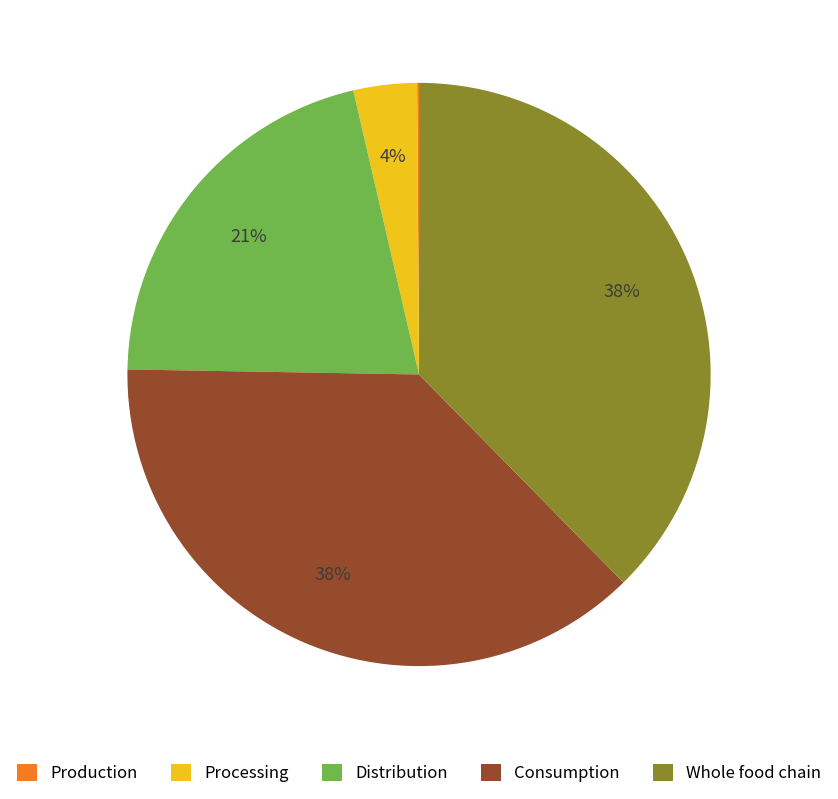

Approximately how many times larger is the value at Whole food chain compared to Distribution?

1.8